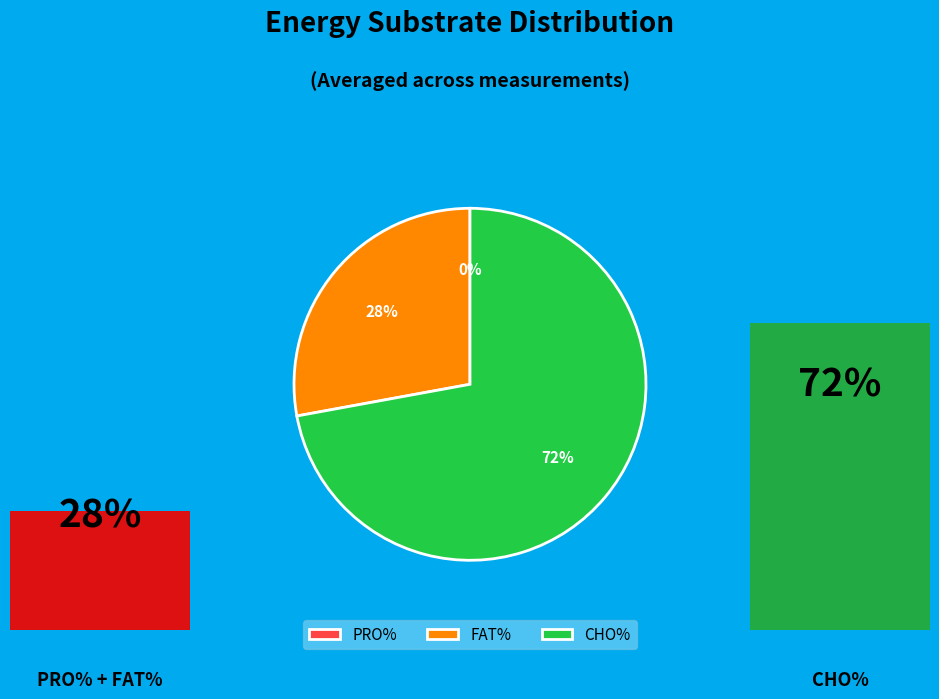

At 35, list the series in order from largest to smallest.

CHO%, FAT%, PRO%